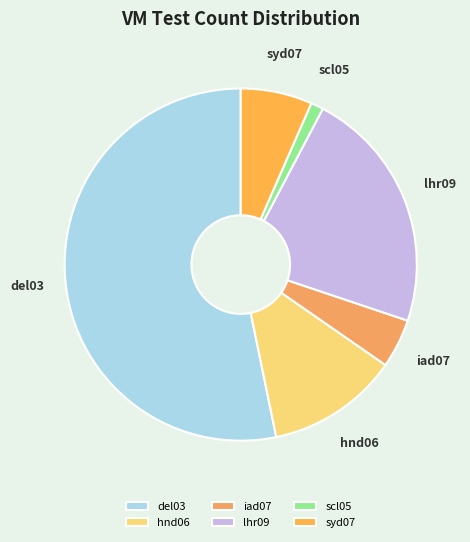

Do del03 and iad07 together represent more than half of the pie?

Yes